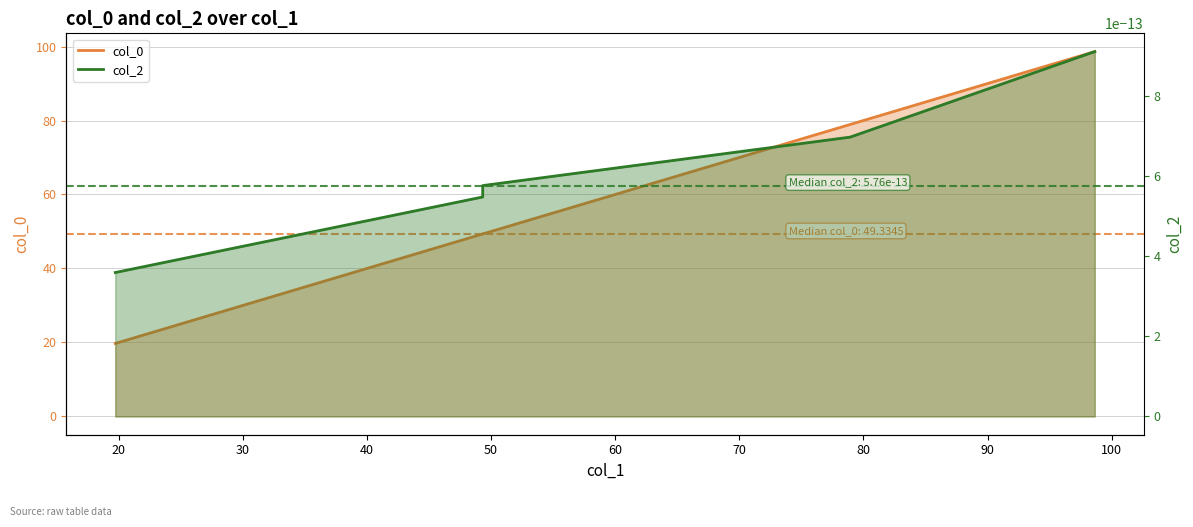

What is the difference between the maximum and minimum values?

78.9